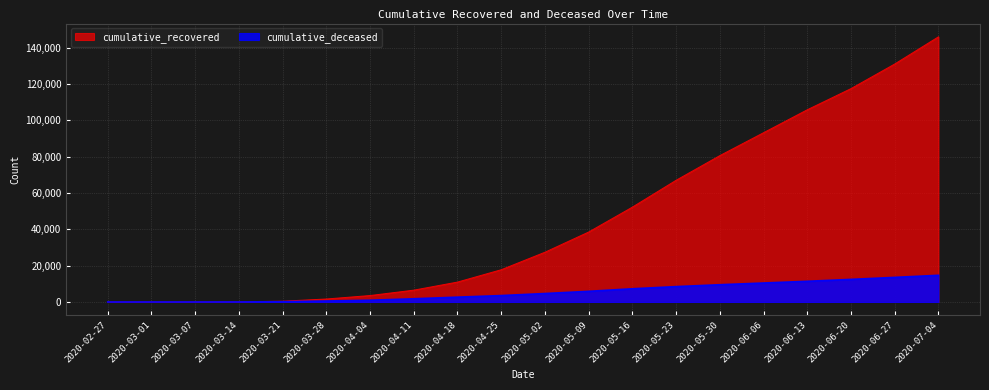

What is the sum of the cumulative_recovered values at 2020-04-25 and 2020-05-02?

45136